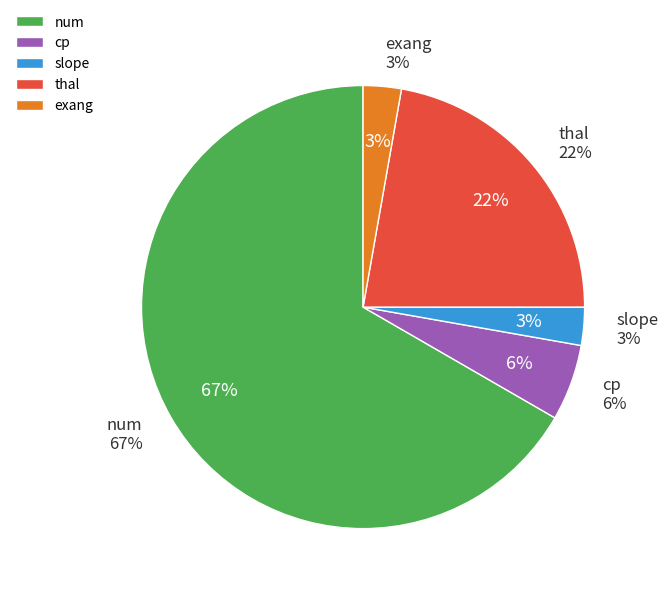

The ca slice represents 1% of the pie. True or false?

False